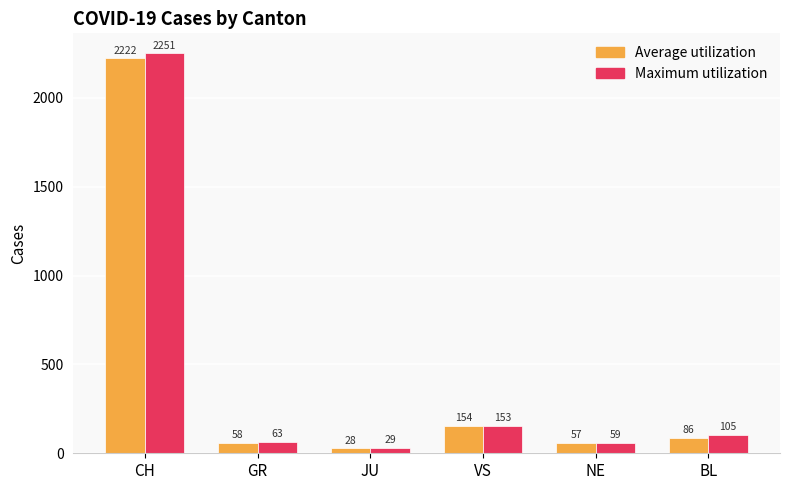

What is the label of the 2nd bar from the left?

GR